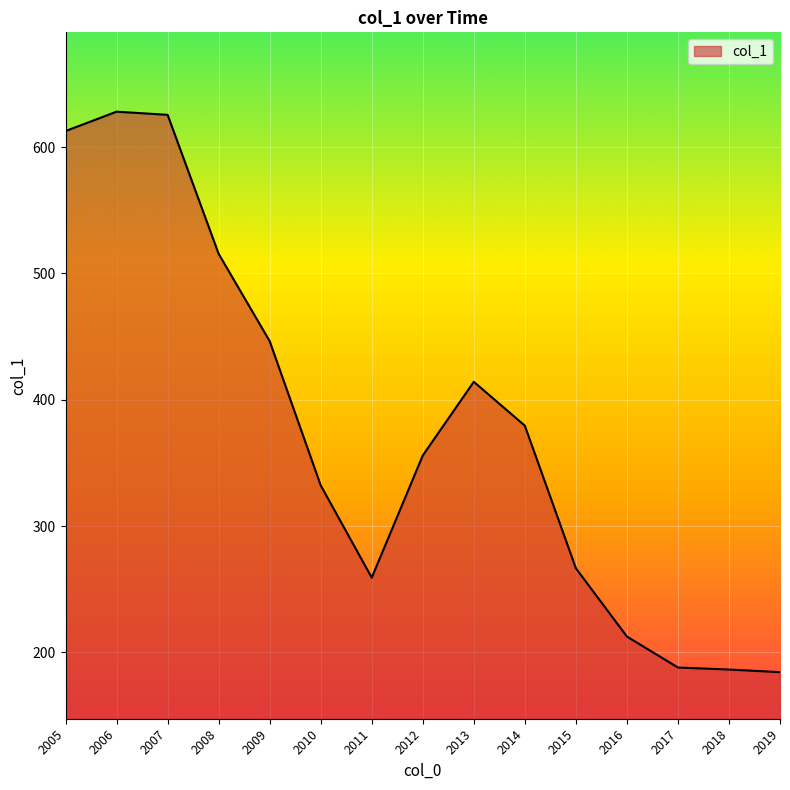

True or false: the data shows 184.4 at 2019.

True